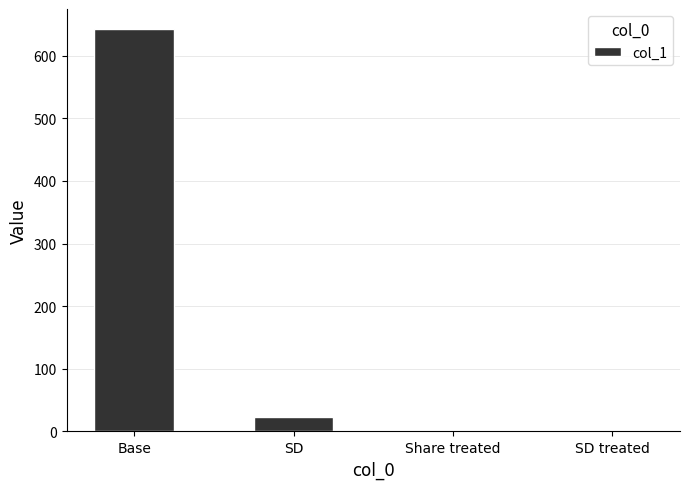

Which has a higher value, SD or Share treated?

SD